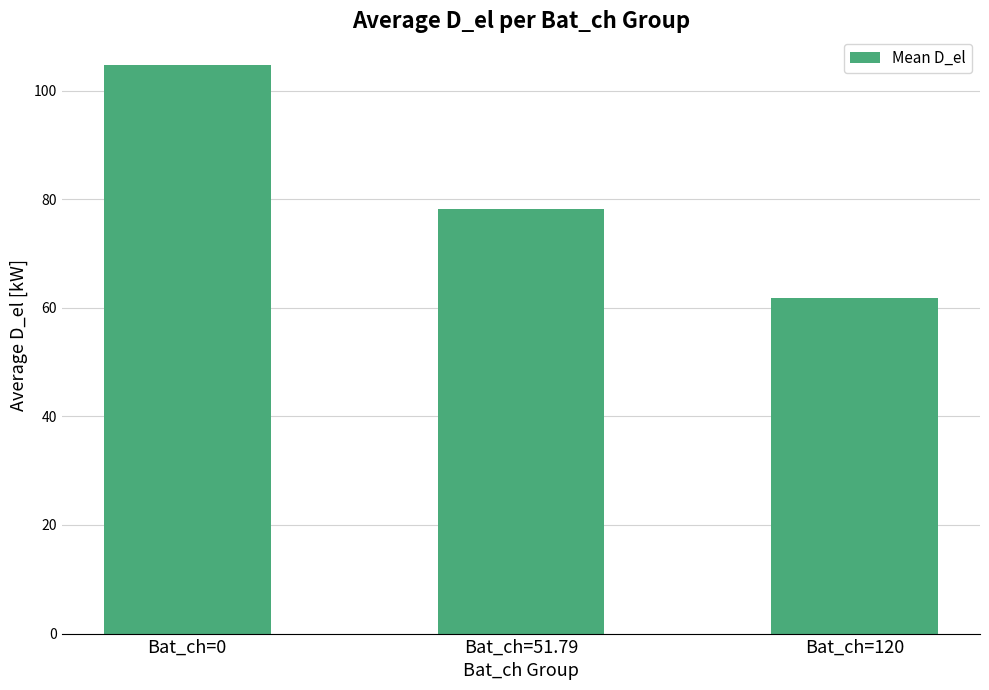

How many bars are there in total?

3